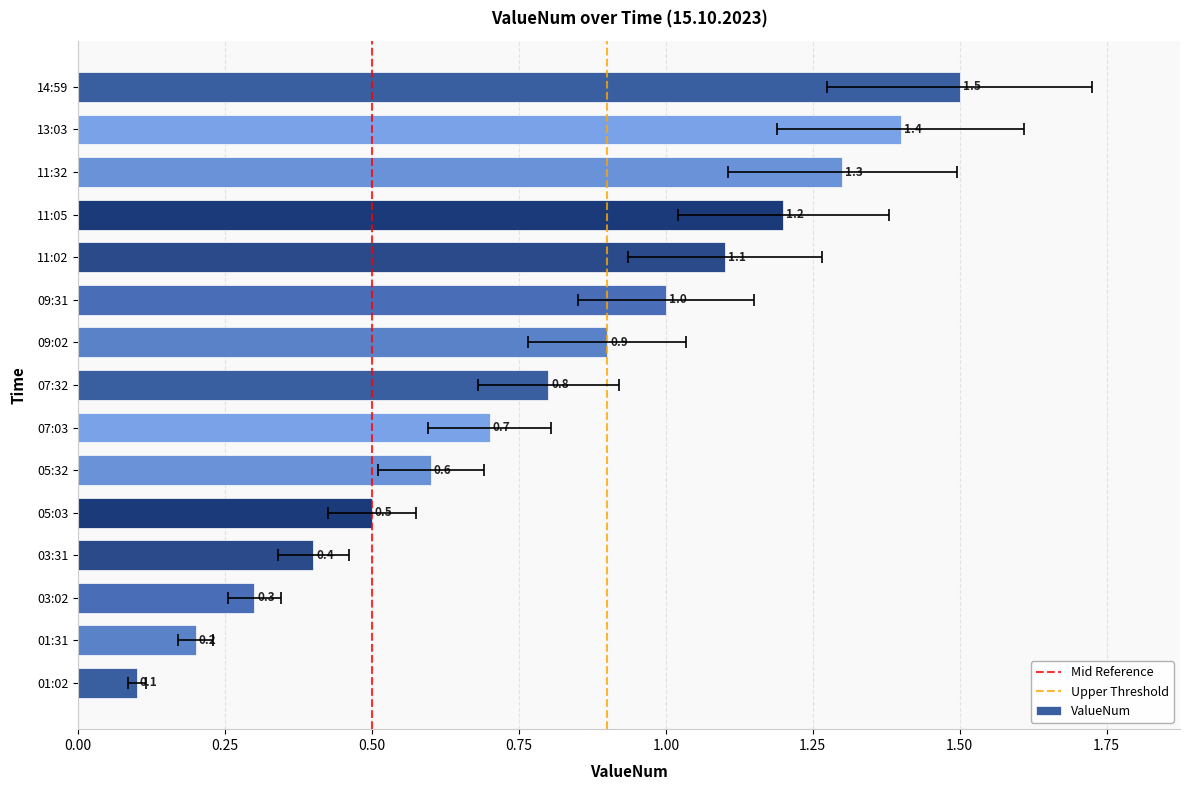

List the labels in order of value, largest first.

14:59, 13:03, 11:32, 11:05, 11:02, 09:31, 09:02, 07:32, 07:03, 05:32, 05:03, 03:31, 03:02, 01:31, 01:02